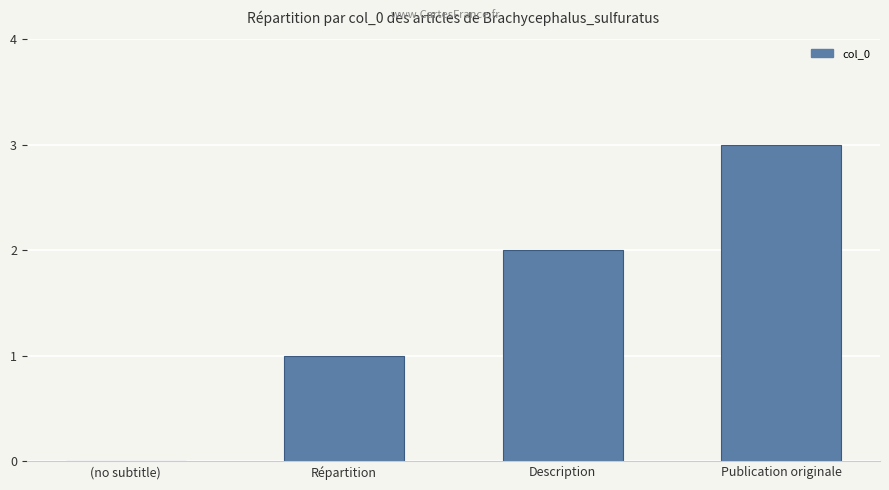

Reading right to left, transcribe all the data shown in this chart.

Publication originale=3	Description=2	Répartition=1	(no subtitle)=0